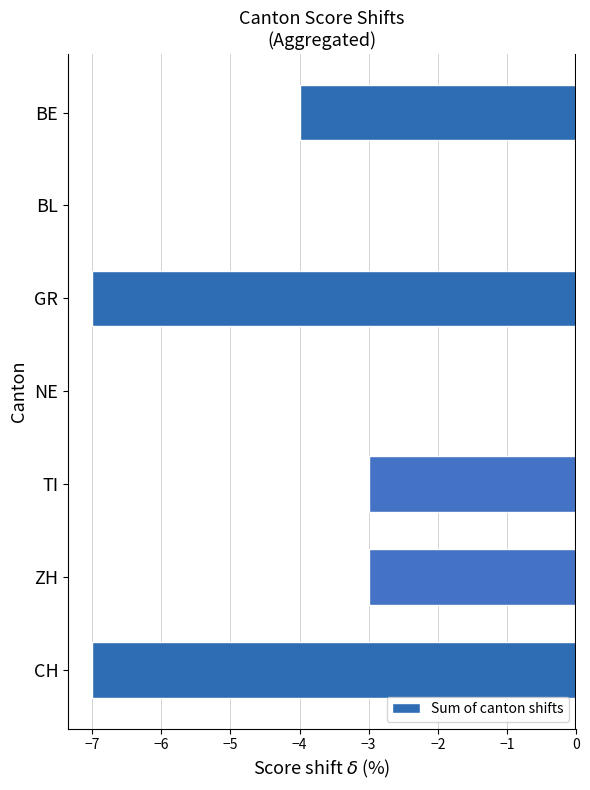

Between BE and ZH, which is larger?

ZH